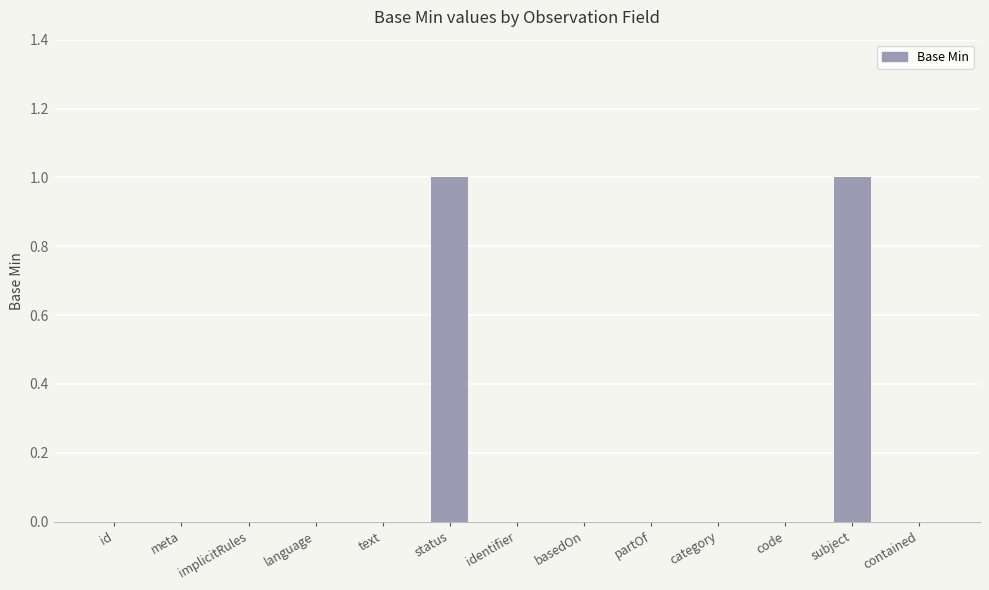

How many series are shown in this chart?

1